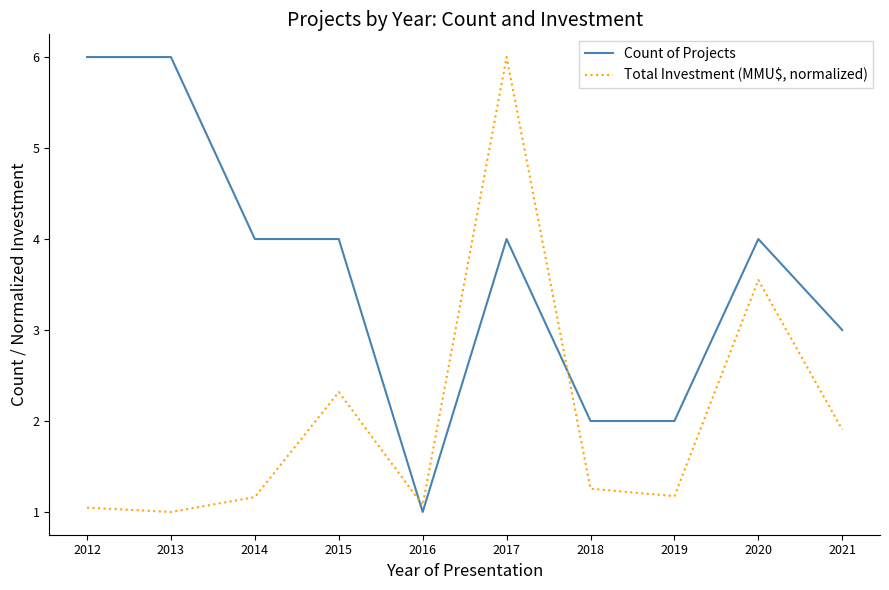

Rank the series by their average value, from highest to lowest.

Count of Projects, Total Investment (MMU$, normalized)